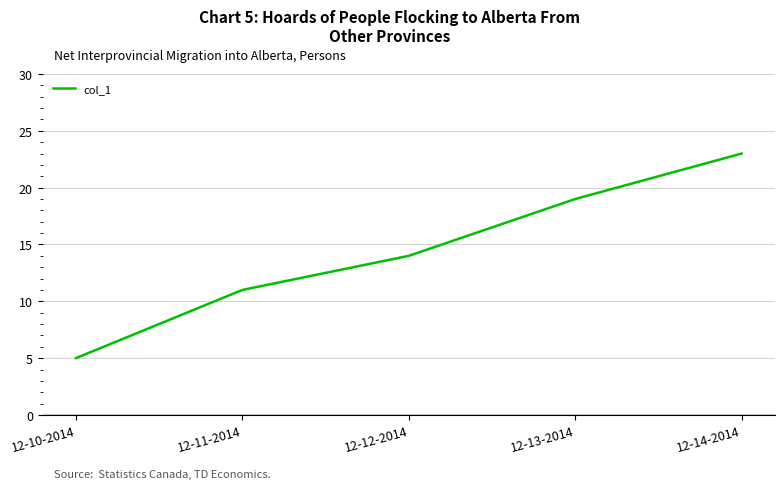

What is the difference between the maximum and minimum values?

18